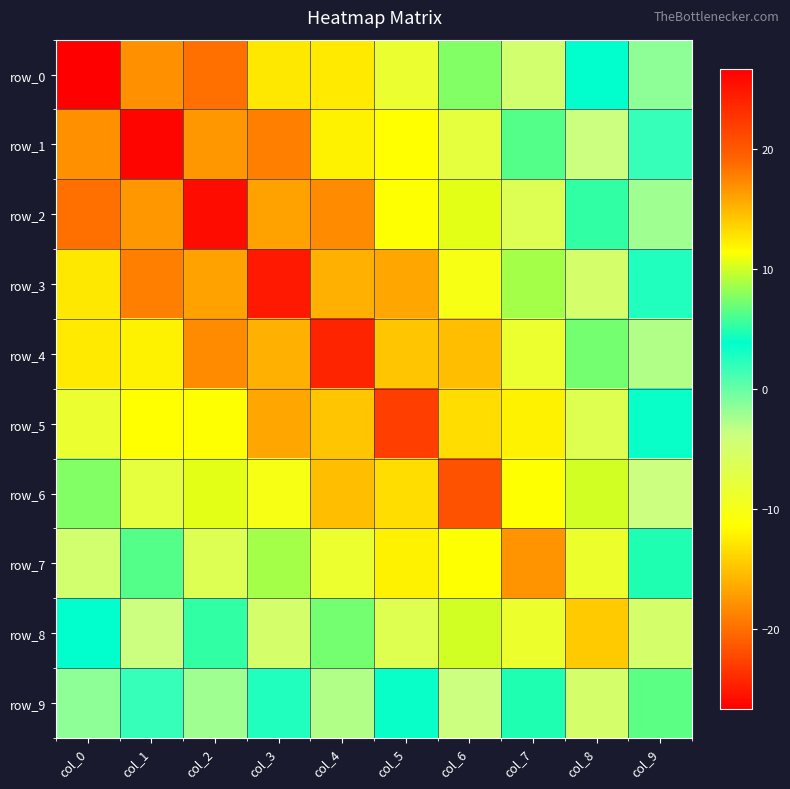

Which category has the lowest value across all series?

col_1